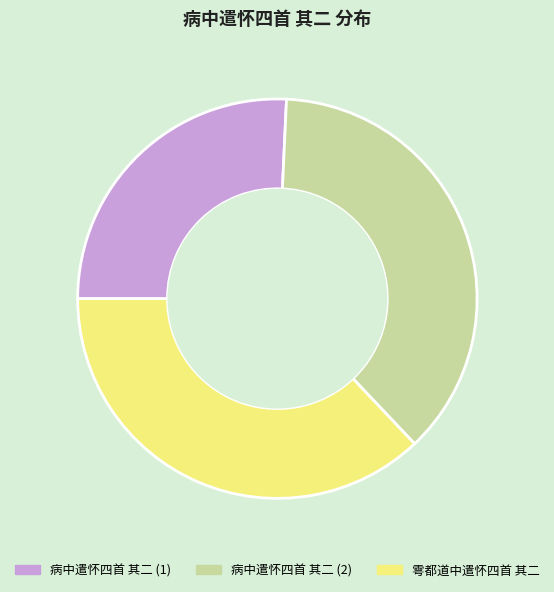

Between 病中遣怀四首 其二 (1) and 雩都道中遣怀四首 其二, which is larger?

雩都道中遣怀四首 其二